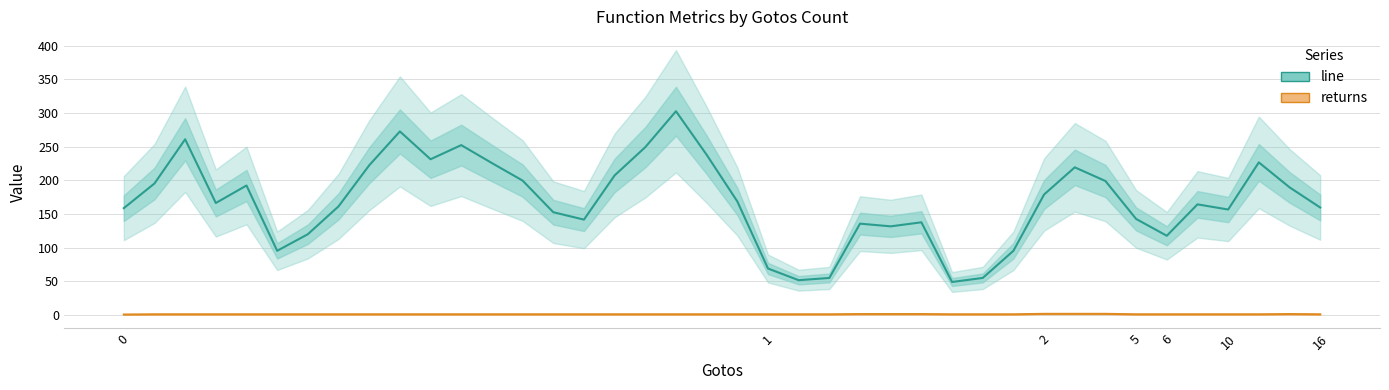

What is the sum of all returns values?

43.0